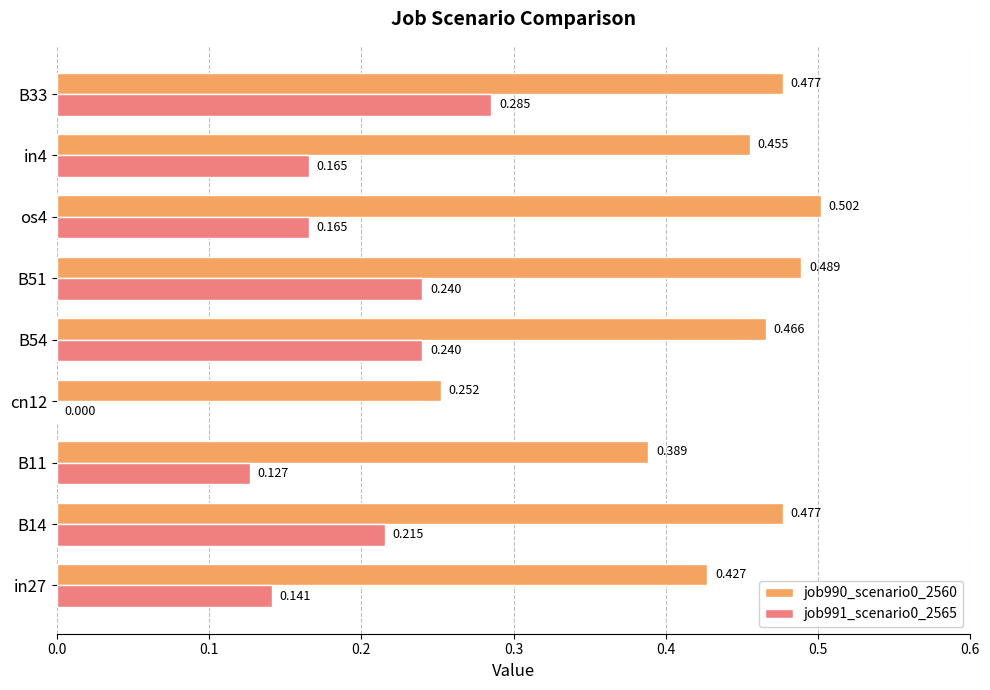

Is the value of job990_scenario0_2560 at B11 greater than the value of job991_scenario0_2565 at B51?

Yes